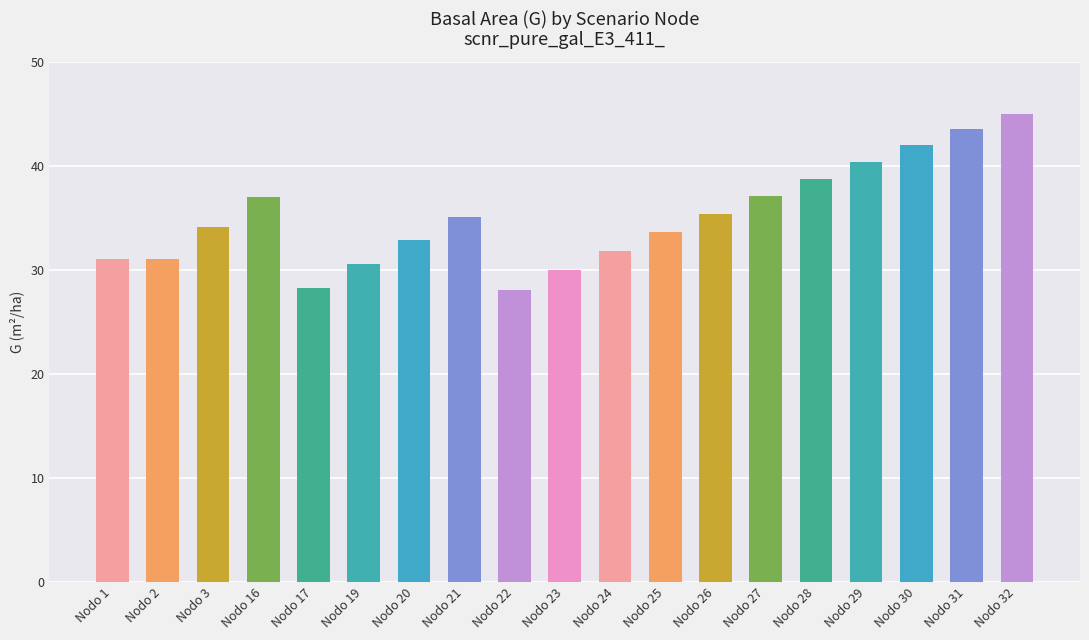

At which category does the chart reach its peak across all series?

Nodo 32